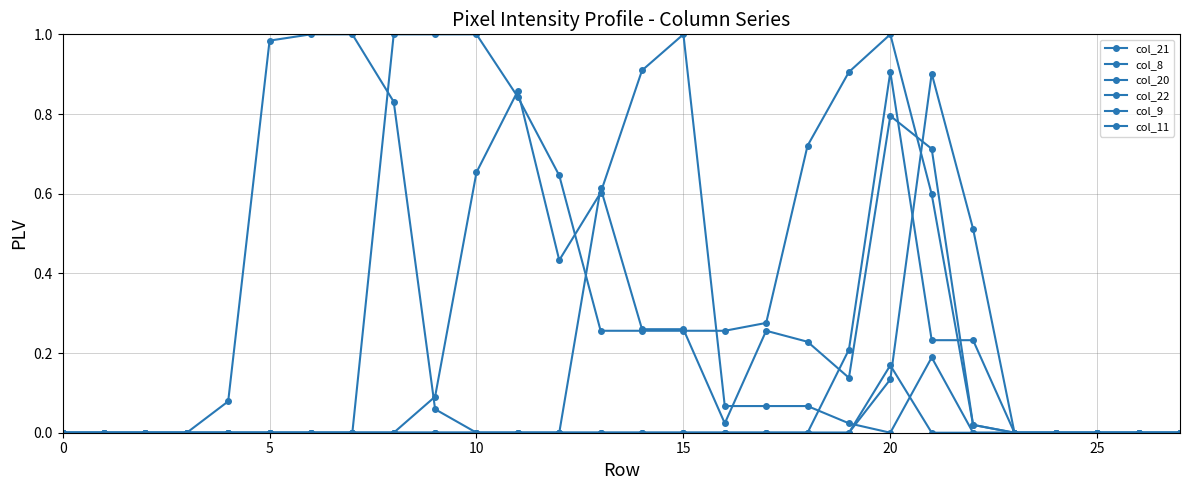

What is the average value of the col_21 series?

0.1